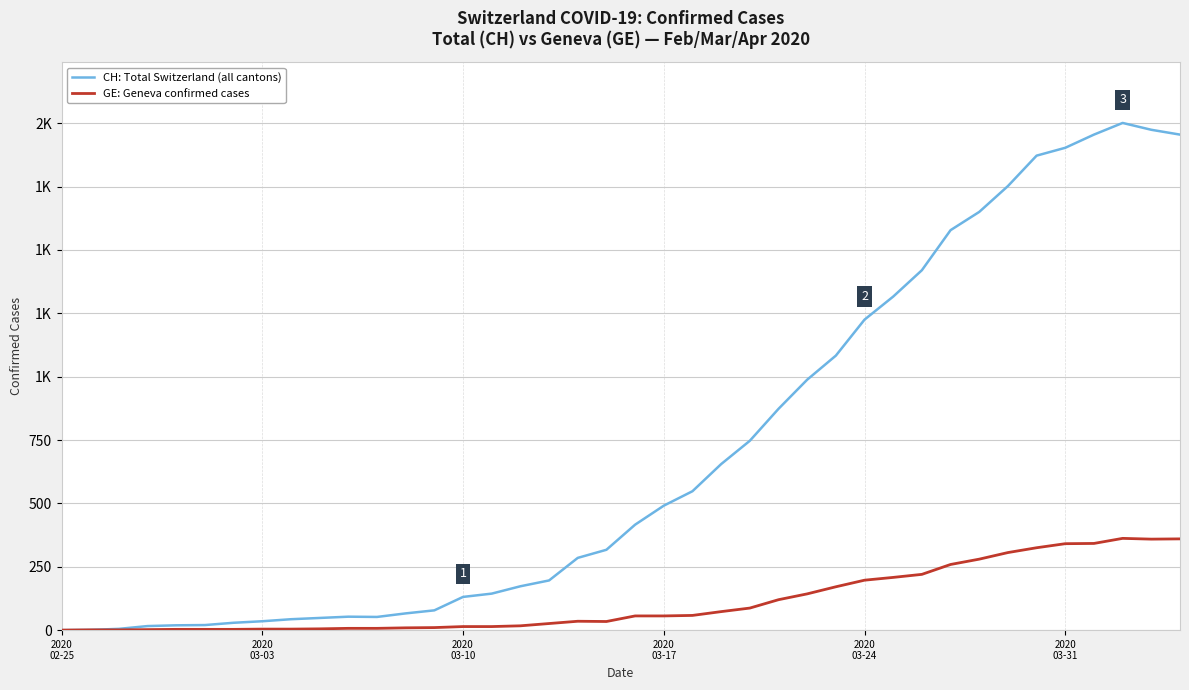

What are all the series names shown in the legend?

CH: Total Switzerland (all cantons), GE: Geneva confirmed cases